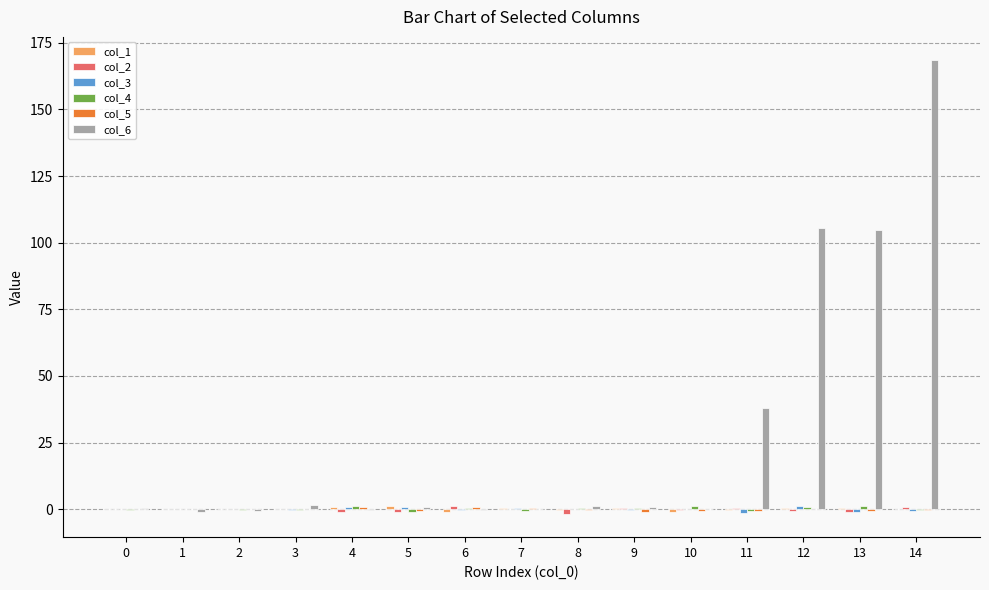

Count the number of categories in the chart.

15